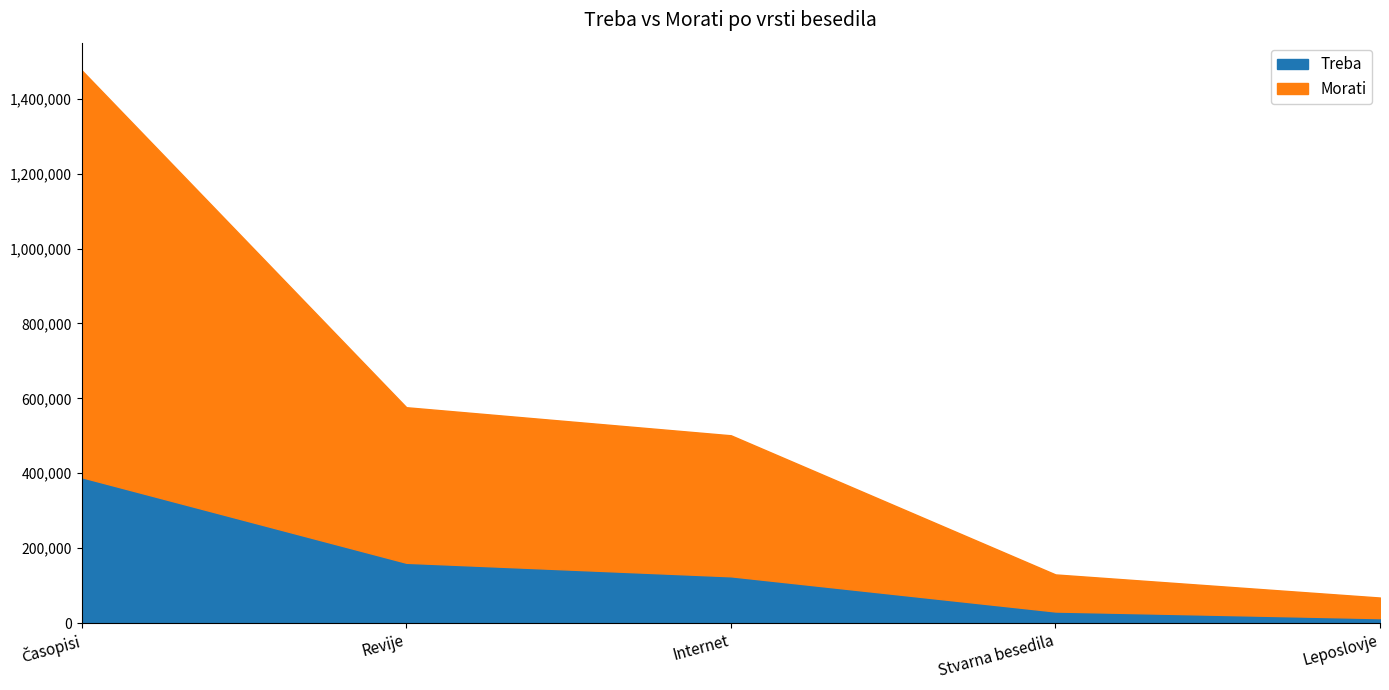

How many values in the Morati series exceed 376433?

2